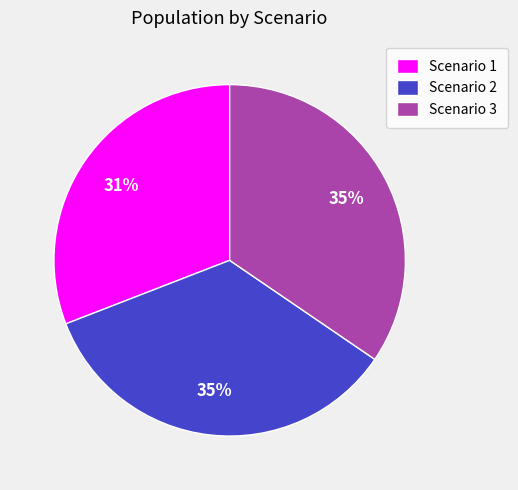

Is it true that Scenario 3 is 35% of the pie?

True